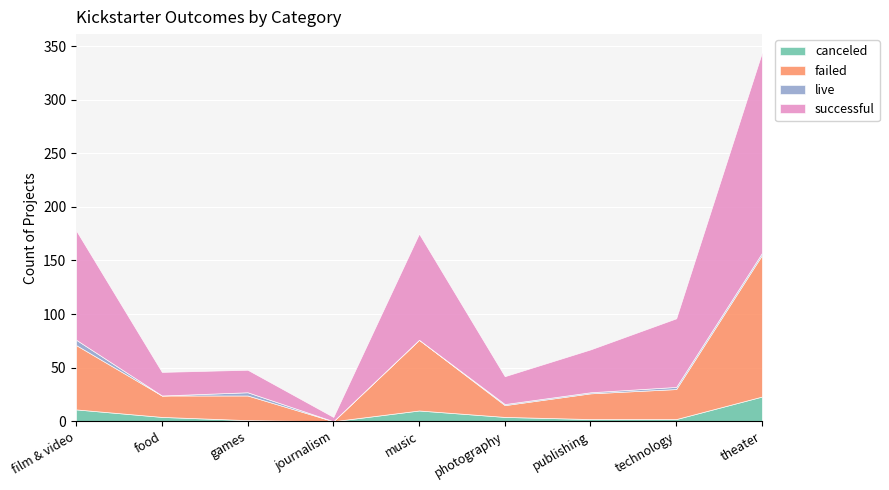

True or false: live and failed cross at least once.

False